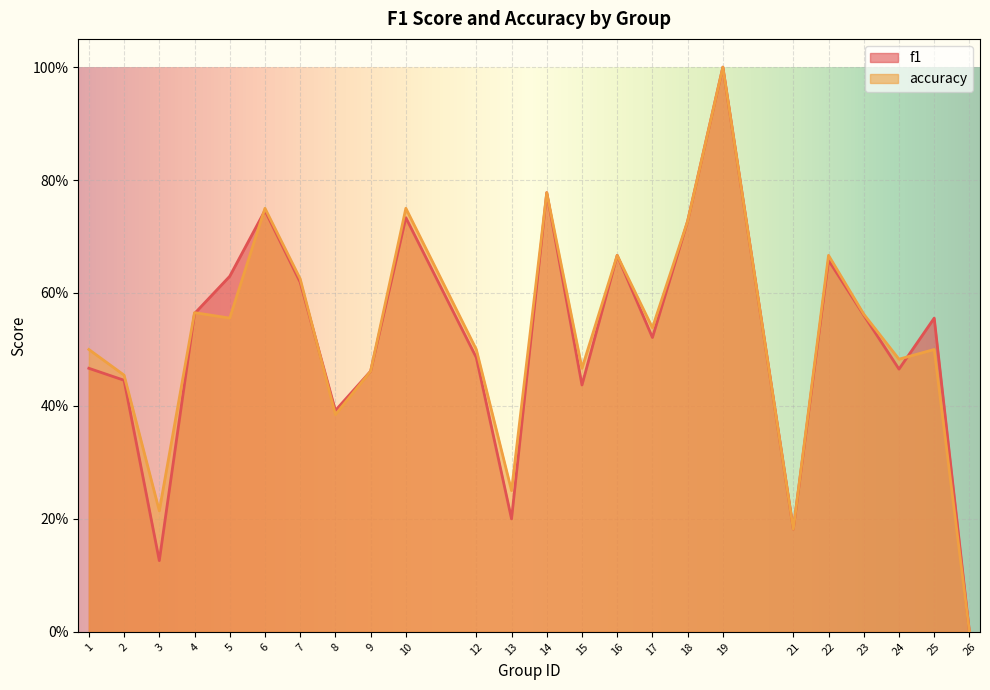

At how many categories does at least one series exceed 0?

23